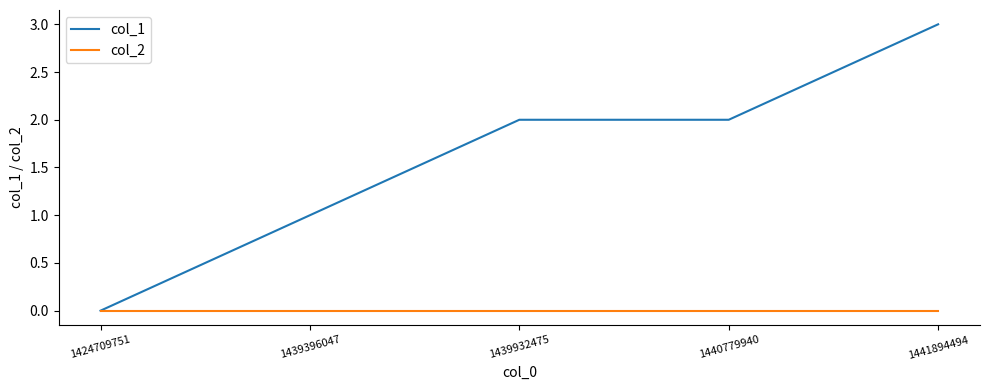

At which label does col_1 reach its peak?

1441894494